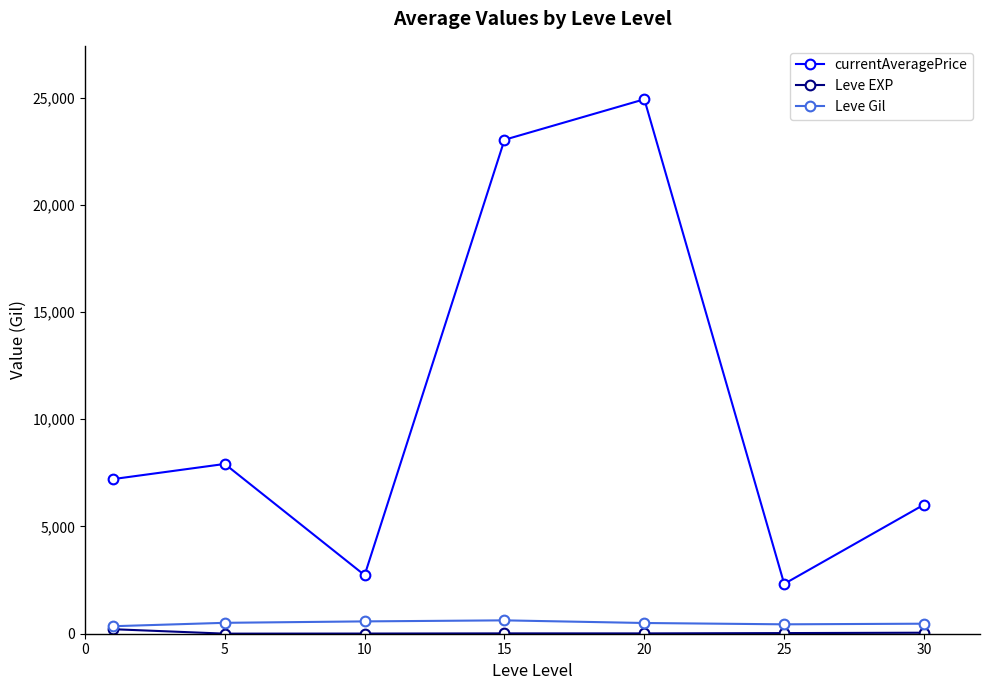

How many interior local valleys does the currentAveragePrice series have?

2